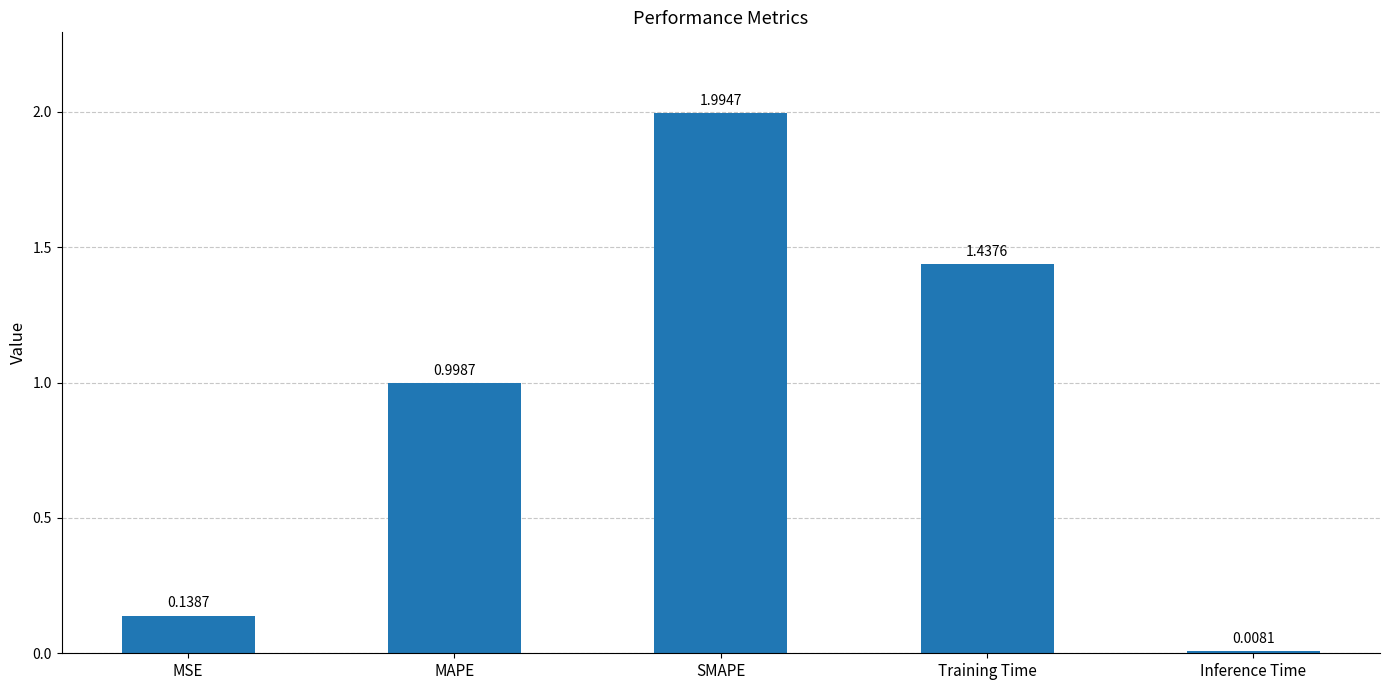

At which label is the value closest to 1?

MAPE